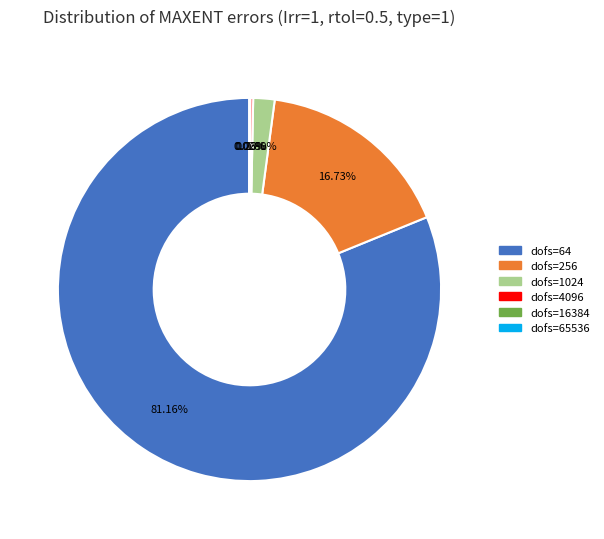

Is there any slice that represents more than half of the pie?

Yes